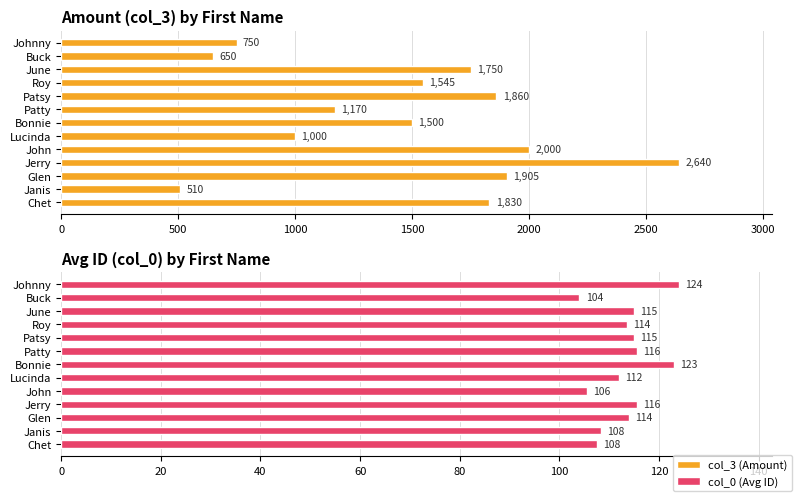

Is the value of col_3 (Amount) at Janis greater than the value of col_0 (ID avg) at Johnny?

Yes